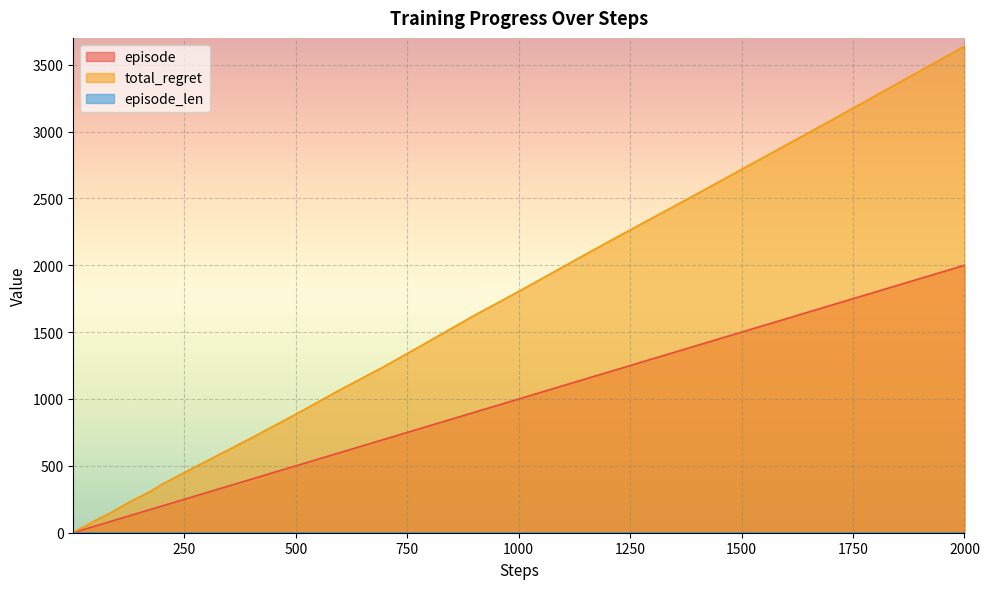

True or false: episode and total_regret intersect in this chart.

False